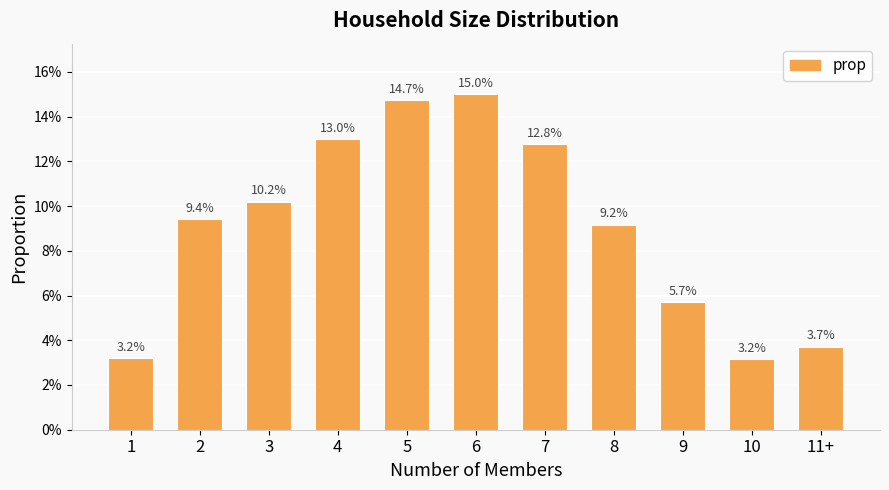

Reading left to right, transcribe all the data shown in this chart.

0.0	0.1	0.1	0.1	0.1	0.2	0.1	0.1	0.1	0.0	0.0